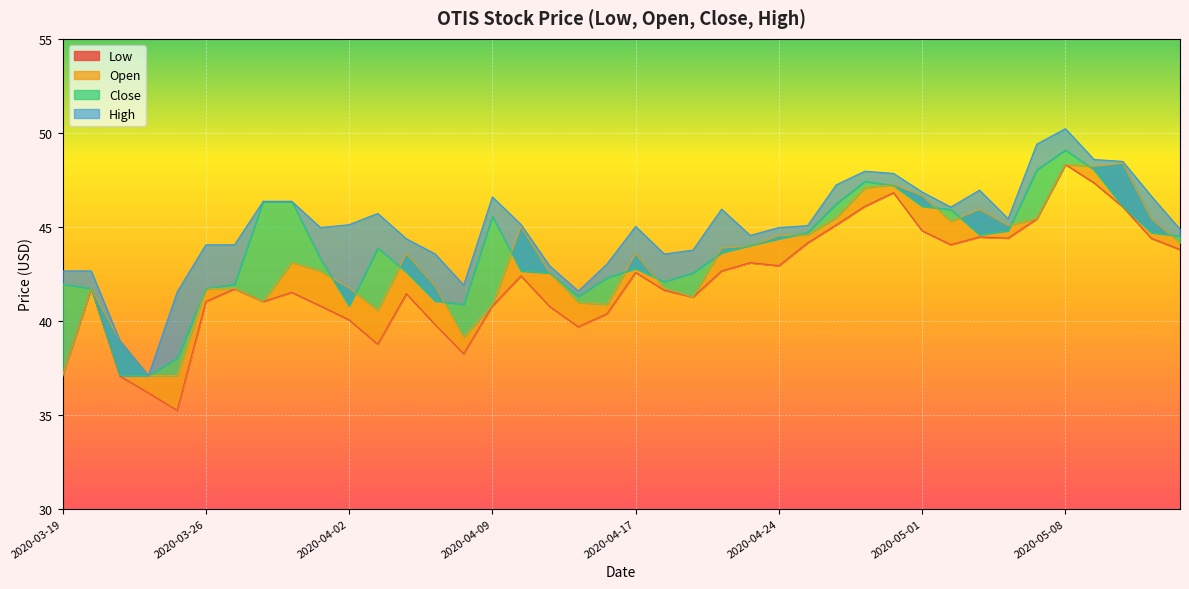

True or false: Low_OTIS has more than 1 points higher than both neighbors.

True